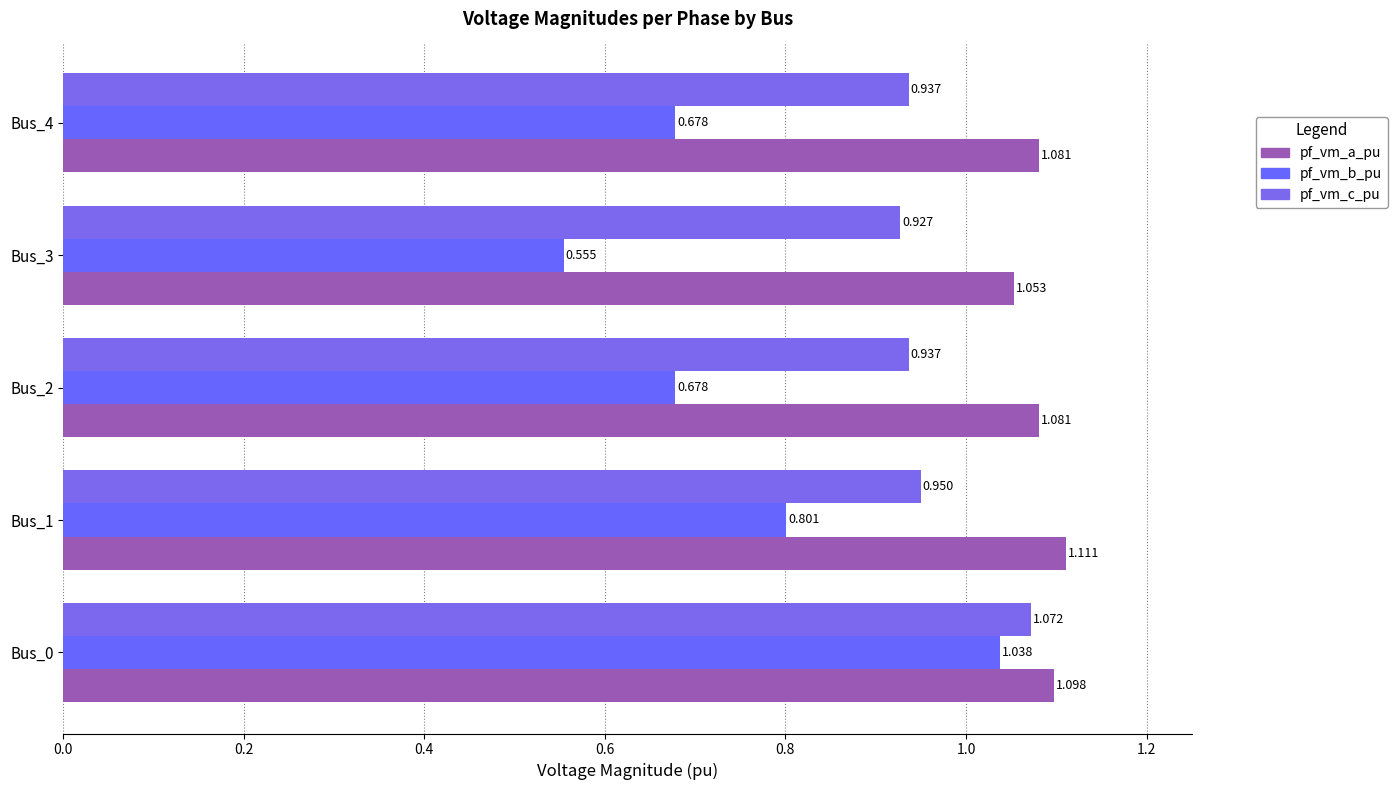

How many series are shown in this chart?

3